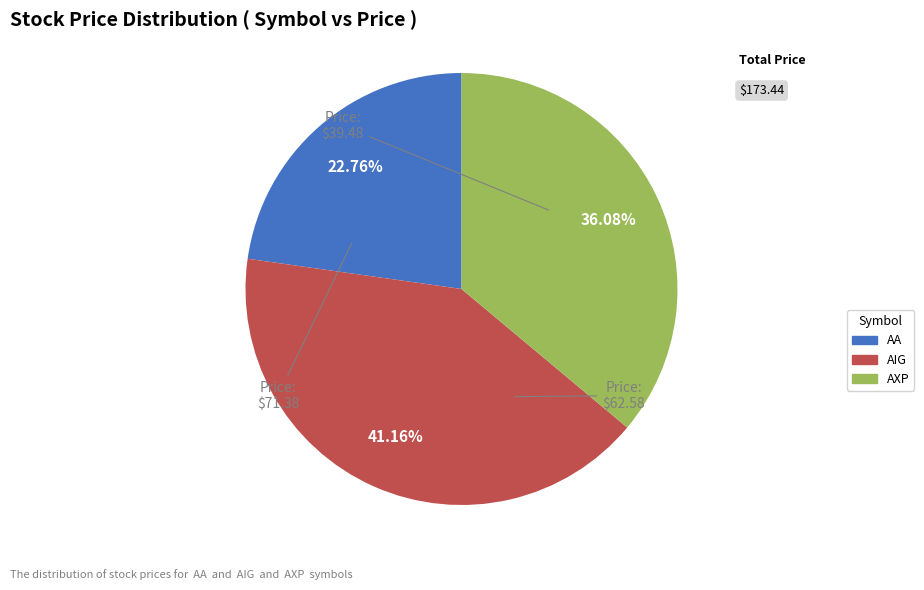

Rank the categories by value from lowest to highest.

AA, AXP, AIG